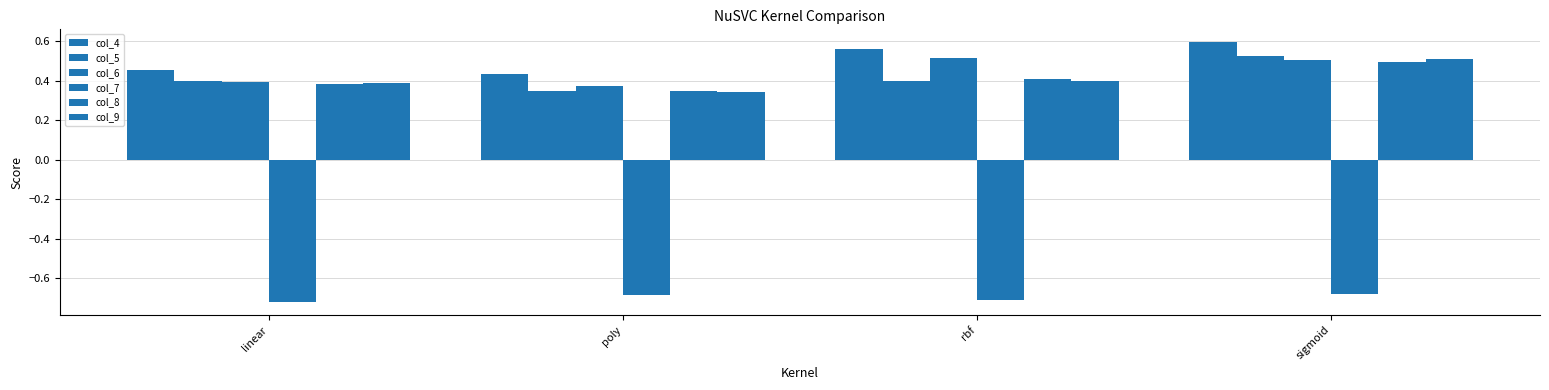

What is the minimum value shown in the chart?

-0.7